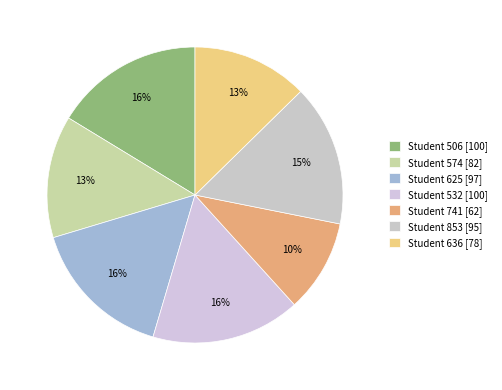

How many segments does this pie chart have?

7